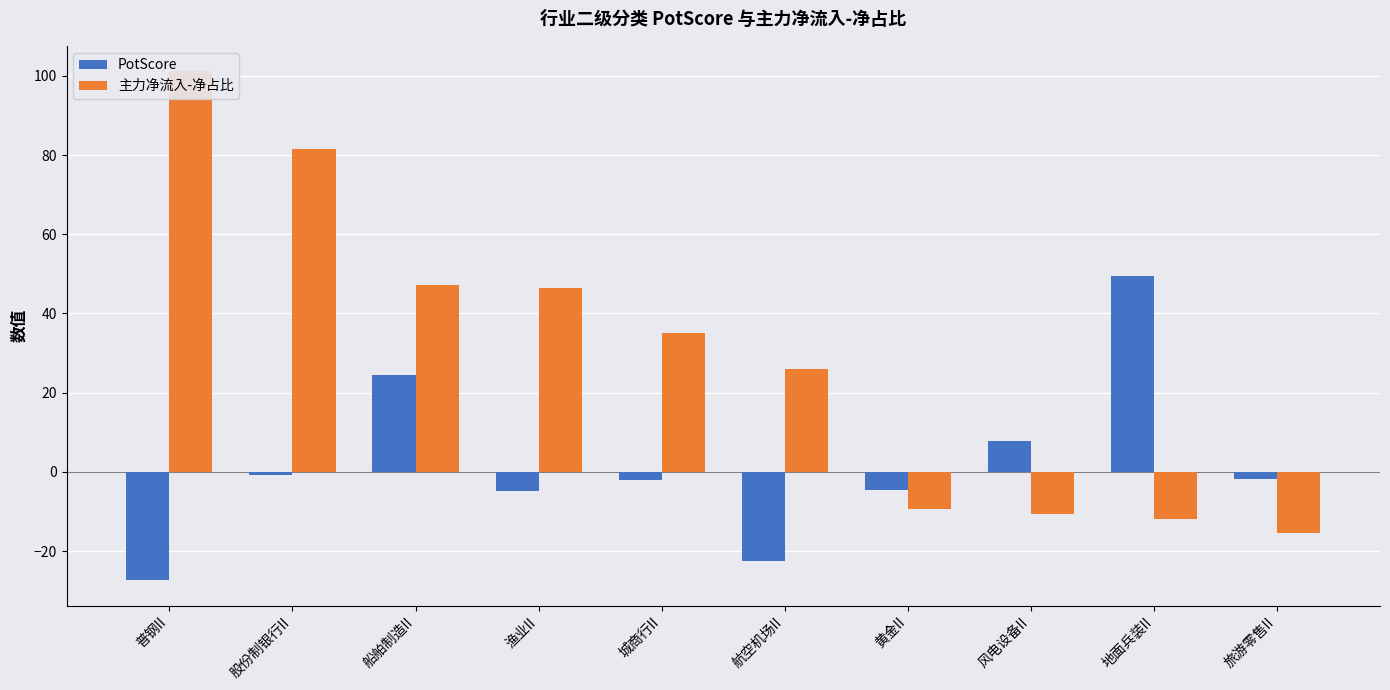

How many values in the PotScore series exceed -1?

4